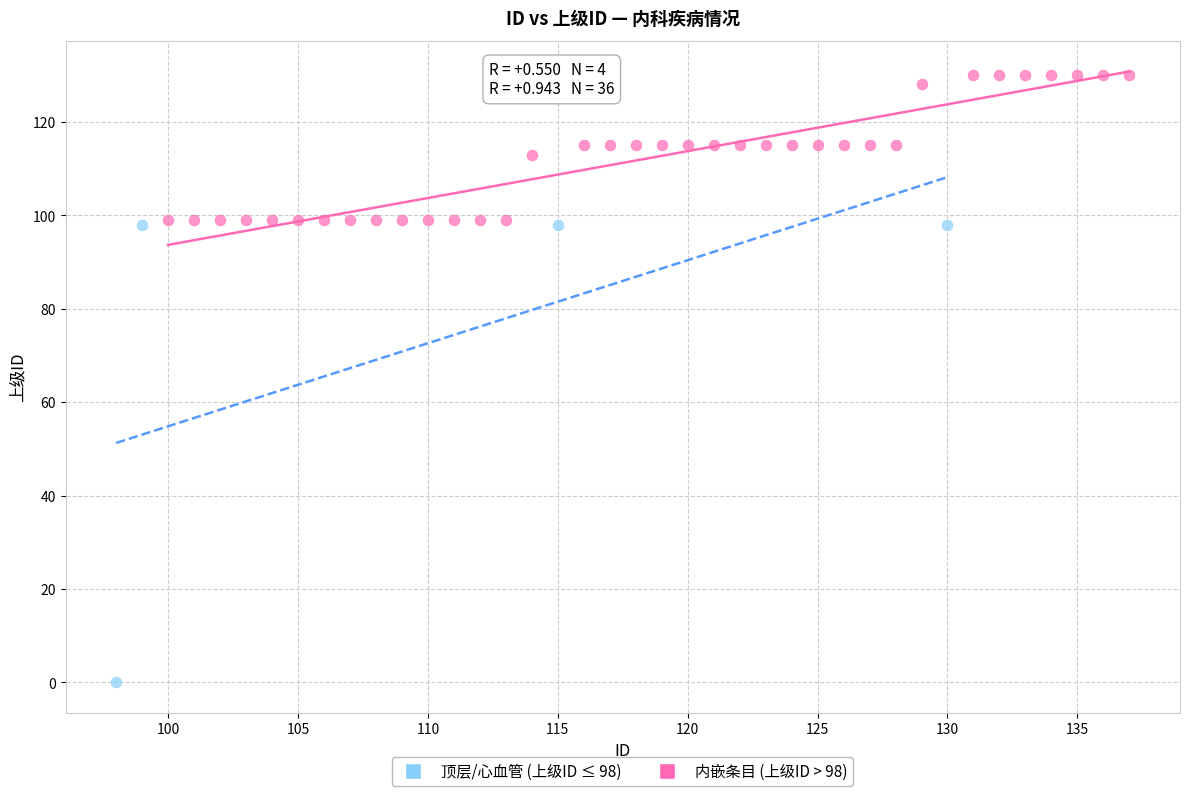

Which series contains the lowest Y value?

顶层/心血管 (上级ID ≤ 98)